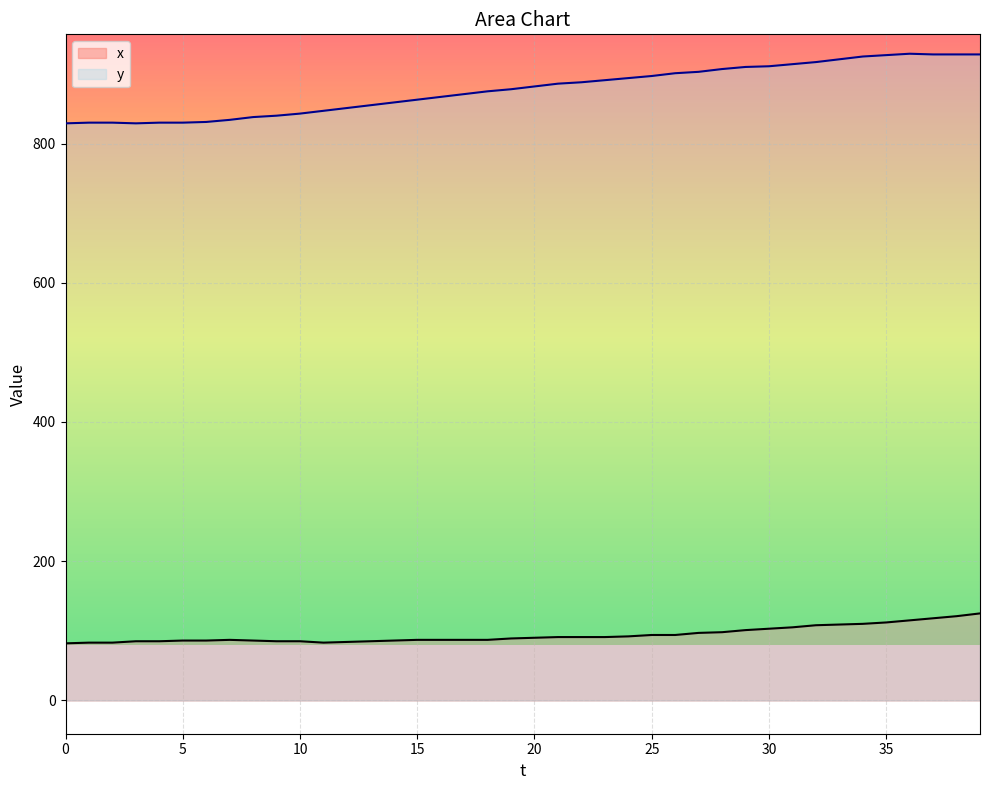

True or false: x has more than 2 points higher than both neighbors.

False